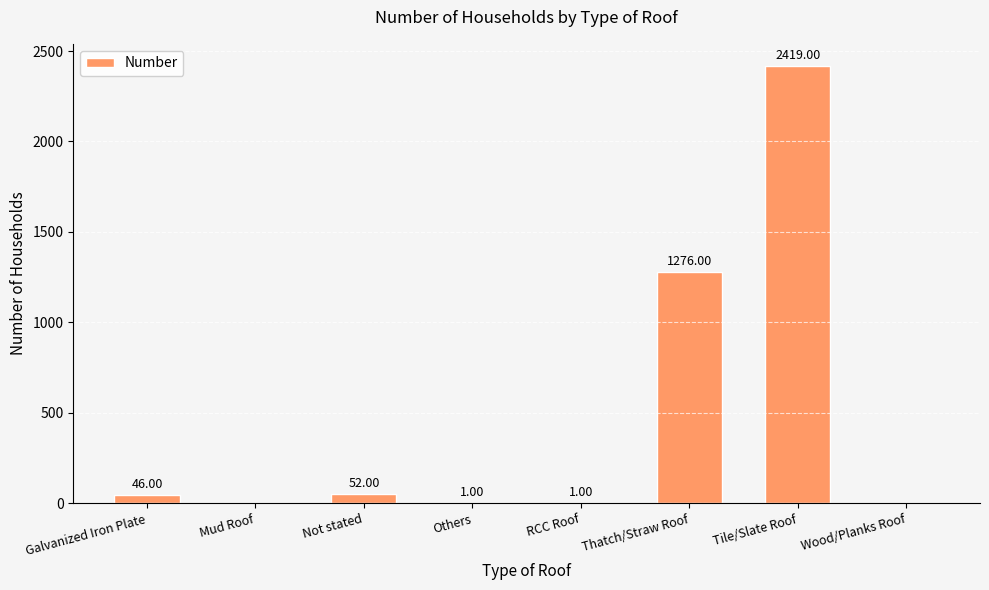

Reading left to right, what are all the values shown in this chart?

Galvanized Iron Plate=46	Mud Roof=0	Not stated=52	Others=1	RCC Roof=1	Thatch/Straw Roof=1276	Tile/Slate Roof=2419	Wood/Planks Roof=0